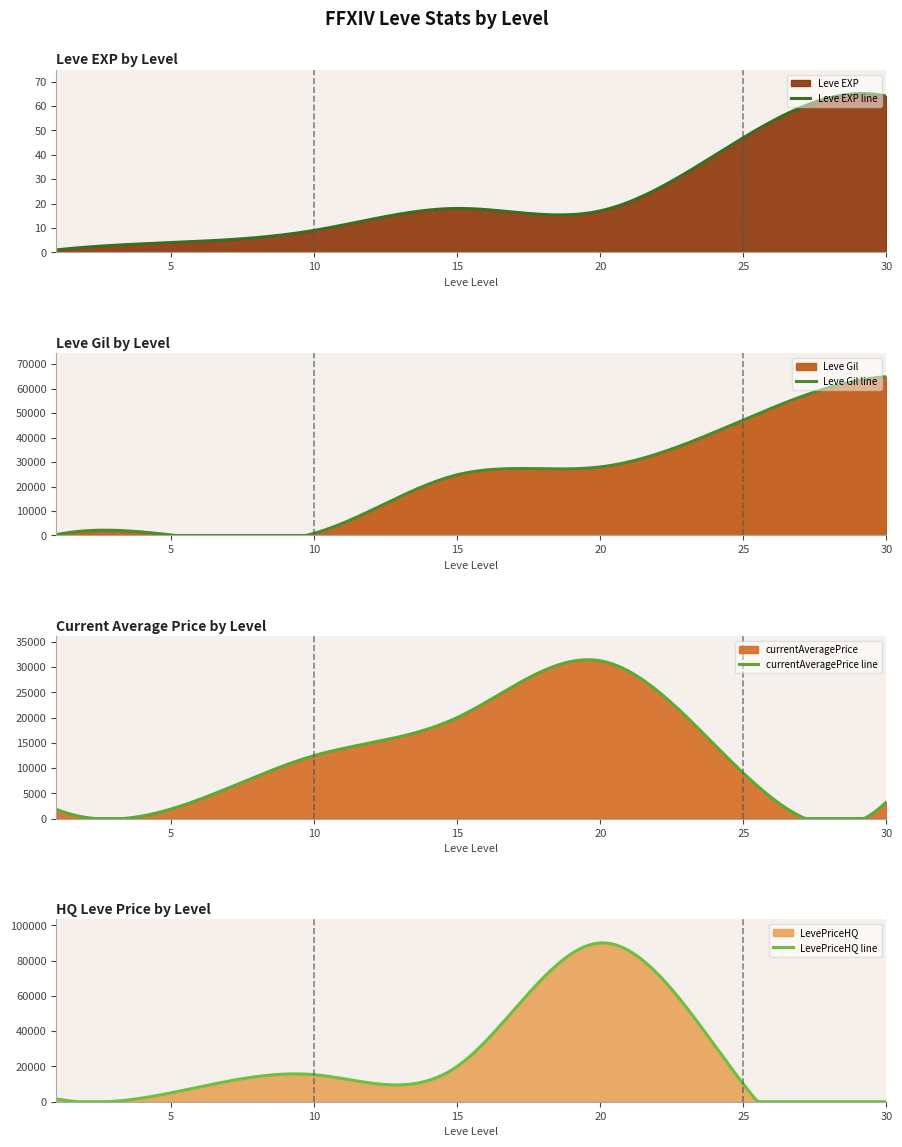

Rank the series by their maximum value, from highest to lowest.

LevePriceHQ, Leve Gil, currentAveragePrice, Leve EXP